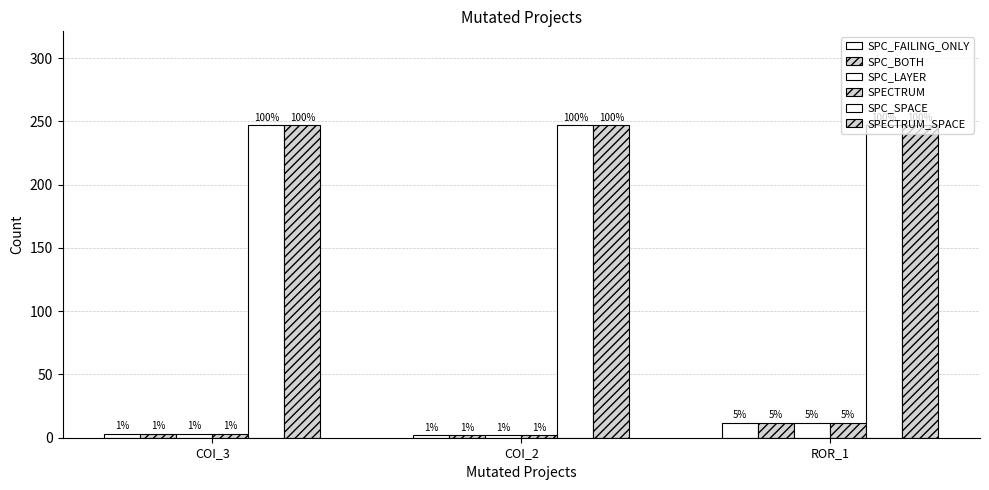

Which series has the largest range (max minus min)?

SPC_FAILING_ONLY